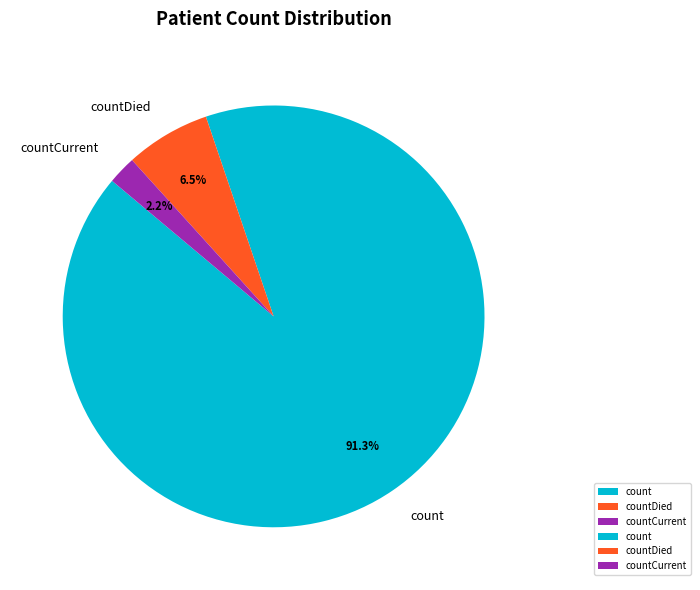

To the nearest percent, what is the difference between the largest and smallest slice percentages?

89%